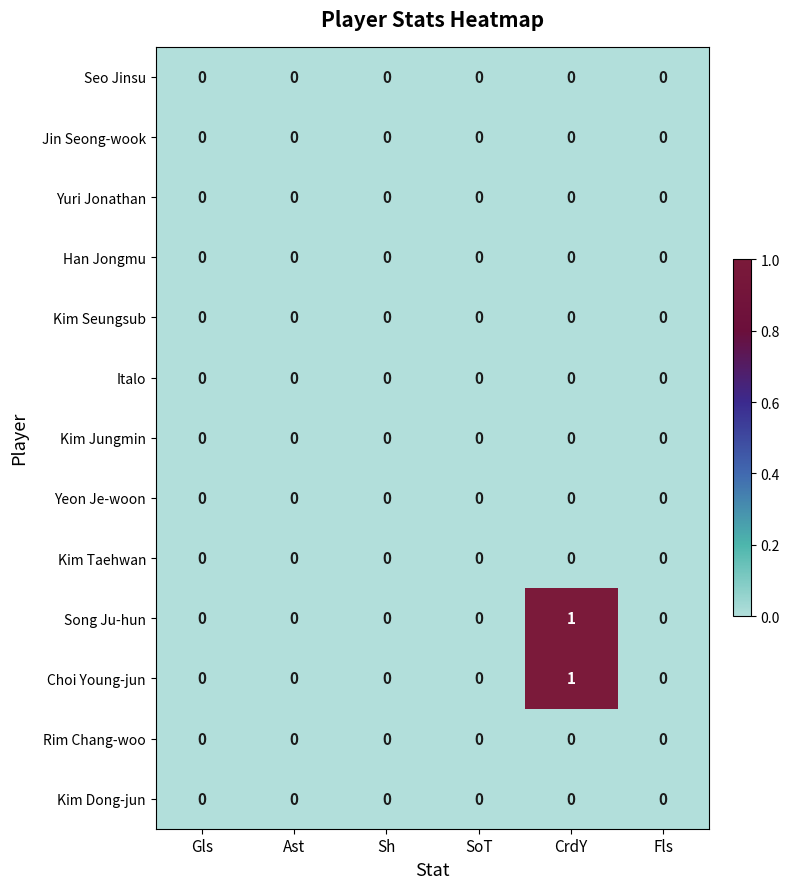

At which category is the sum across all series the highest?

CrdY